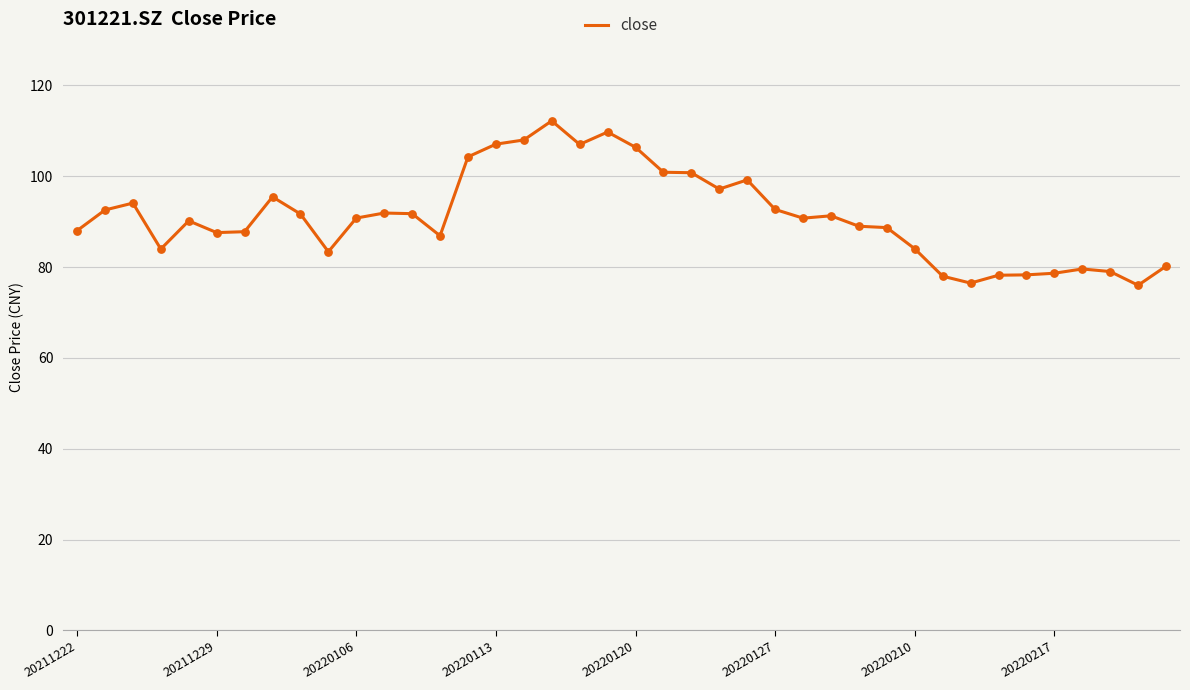

What is the minimum value shown in the chart?

76.0